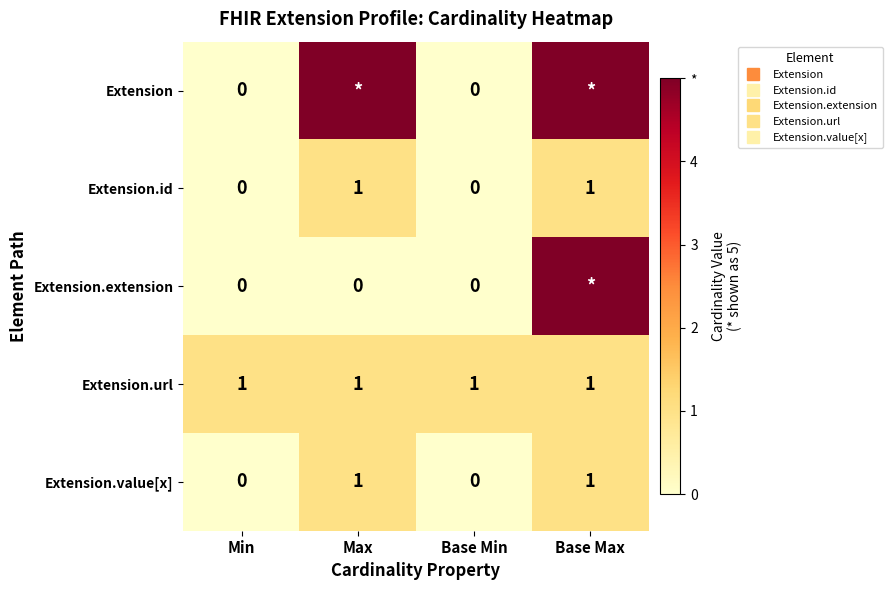

Which series has the largest total across all categories?

Extension